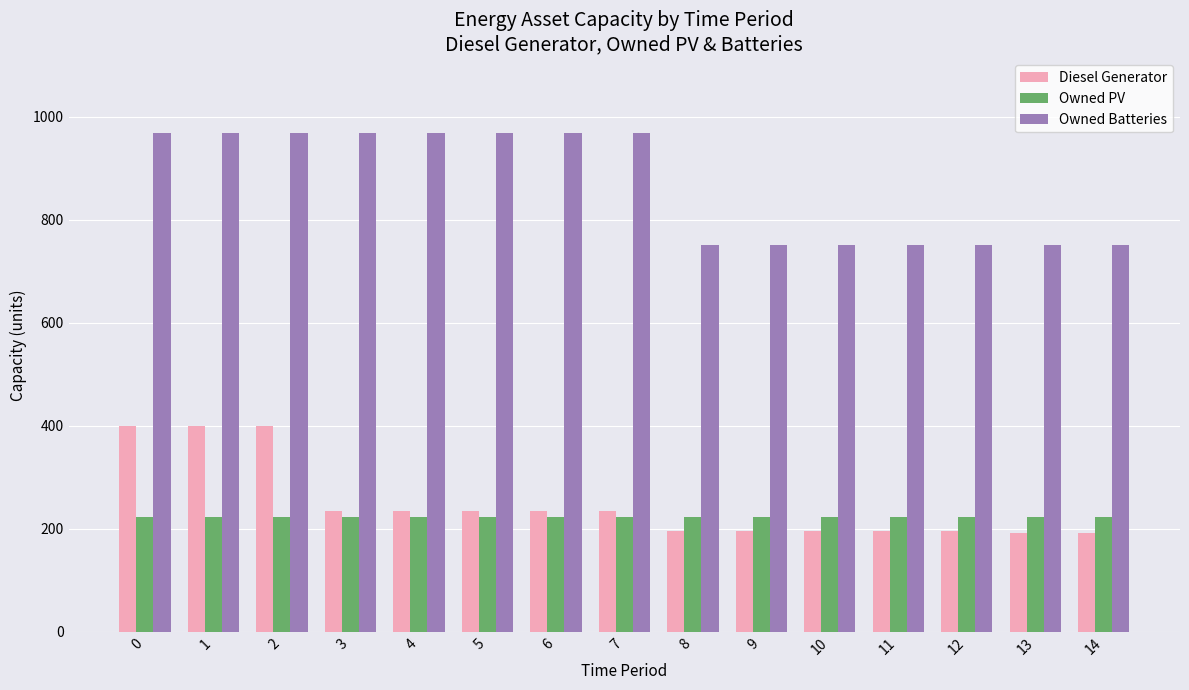

What is the maximum value for Owned PV?

223